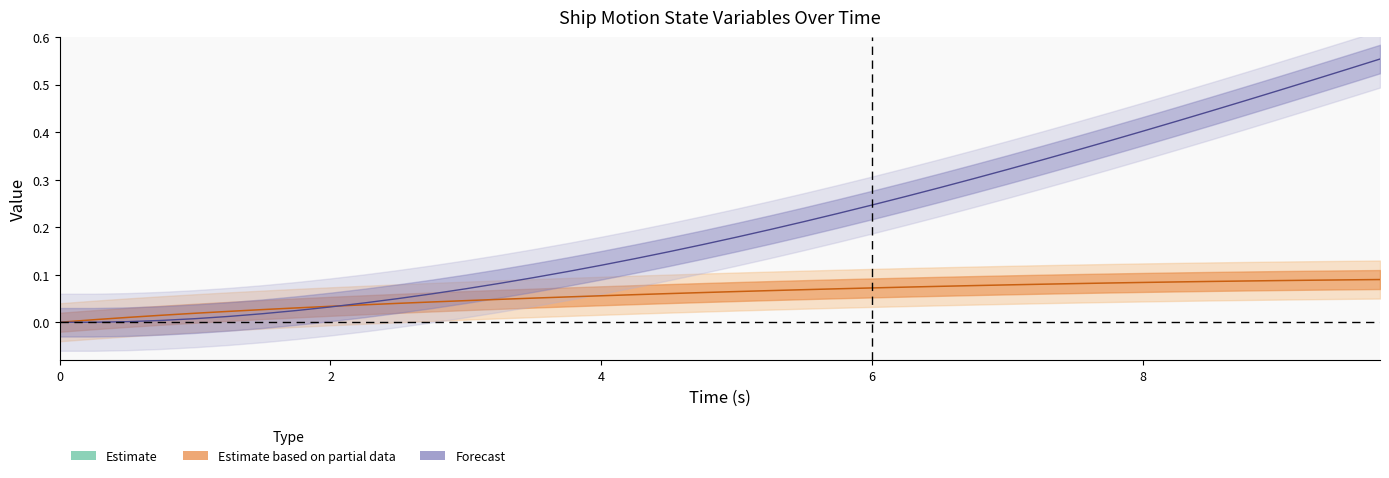

How many lines are shown in the chart?

3